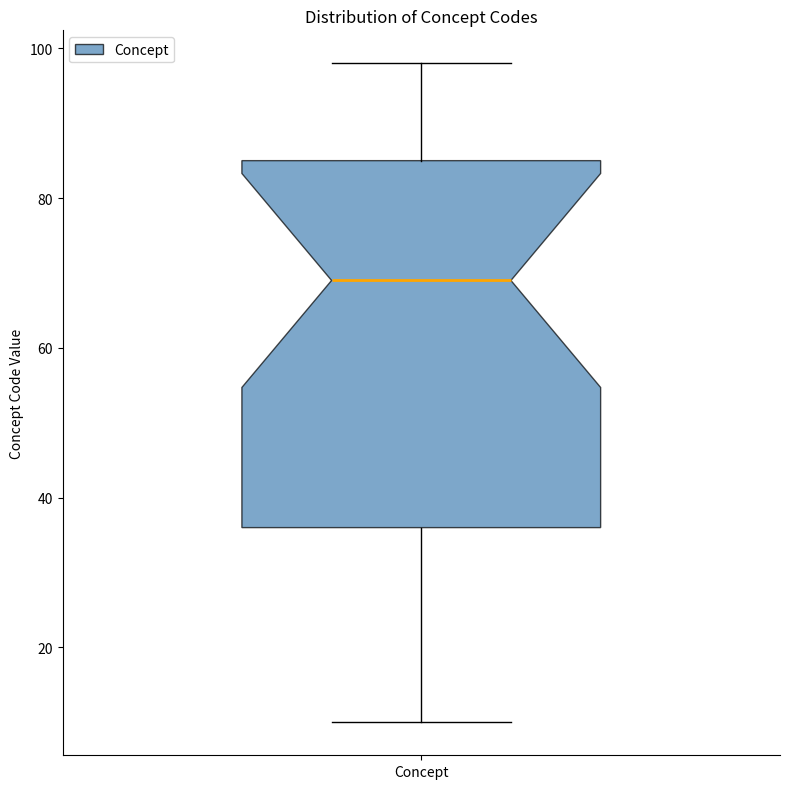

Read this box plot against the y-axis: the position of the median line, the range covered by the box, and the ends of both whiskers. The values are not printed on the chart, so give them approximately, as read against the axis.

median 70, box 36 to 86, whiskers 10 to 98